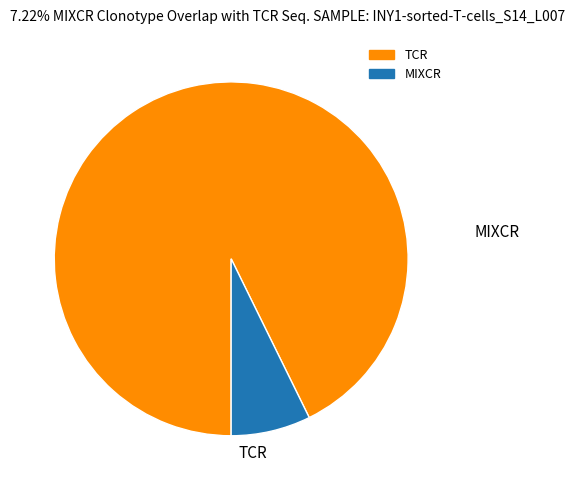

Is there any slice that represents more than half of the pie?

Yes